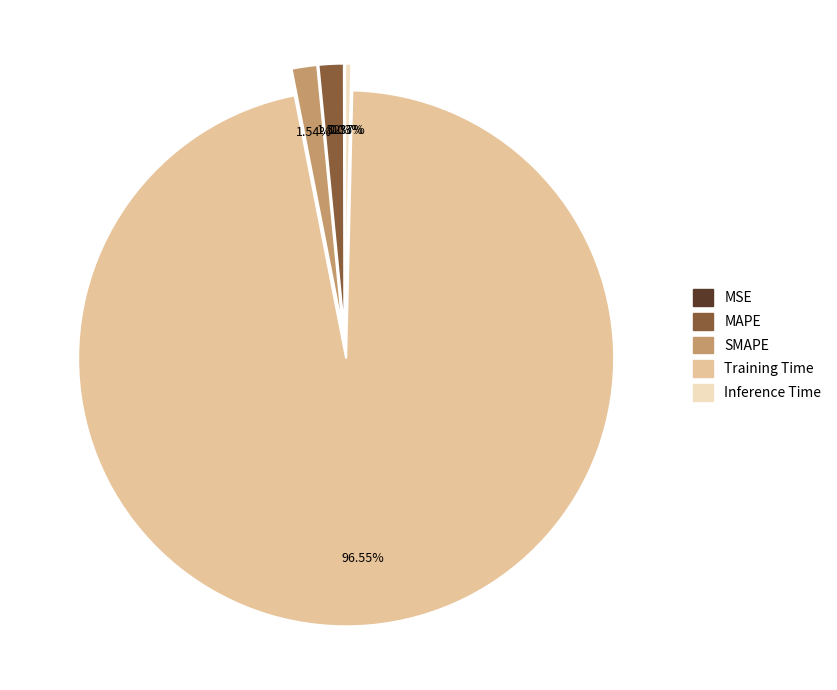

Does Training Time account for over 50% of the chart?

Yes